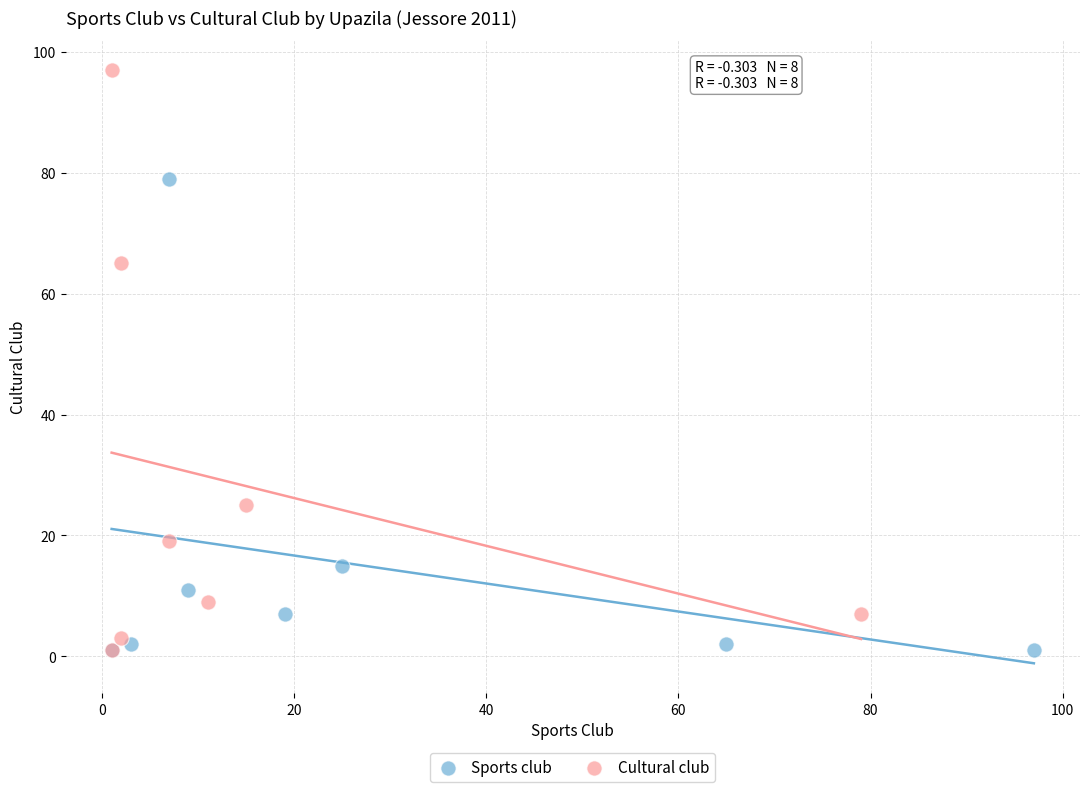

What are all the series names shown in the legend?

Sports club, Cultural club